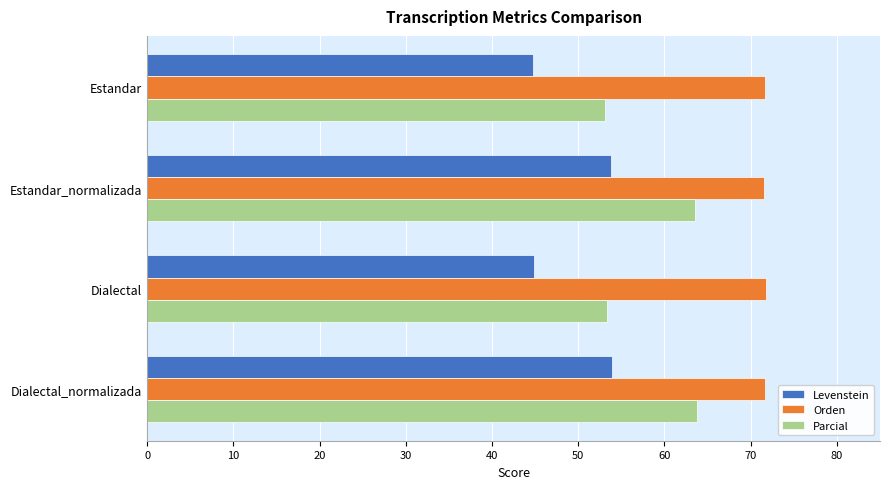

Is it true that Levenstein equals 53.8 at Estandar_normalizada?

True